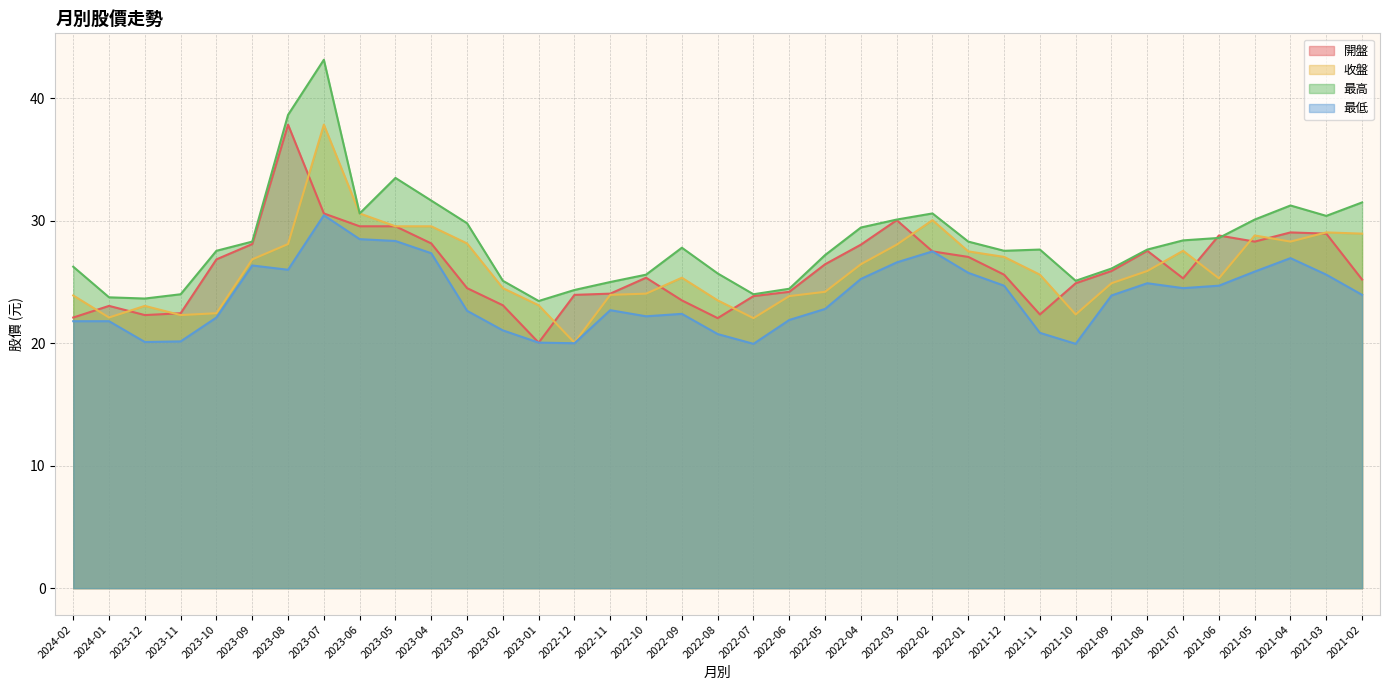

What are all the series names shown in the legend?

開盤, 收盤, 最高, 最低